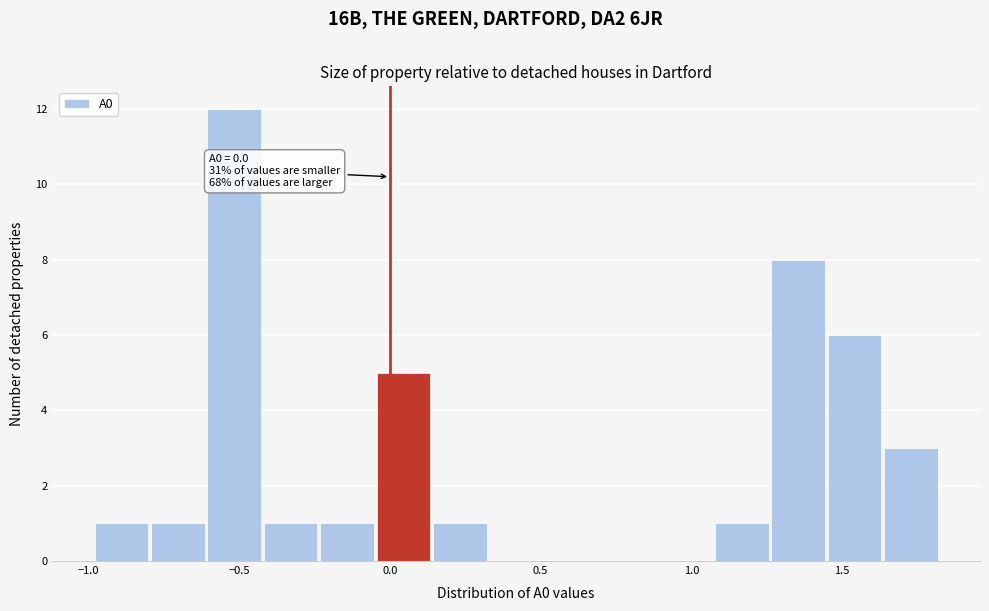

Around what value on the x-axis is the tallest bar? Give the approximate position of its centre, as read against the axis.

-0.50